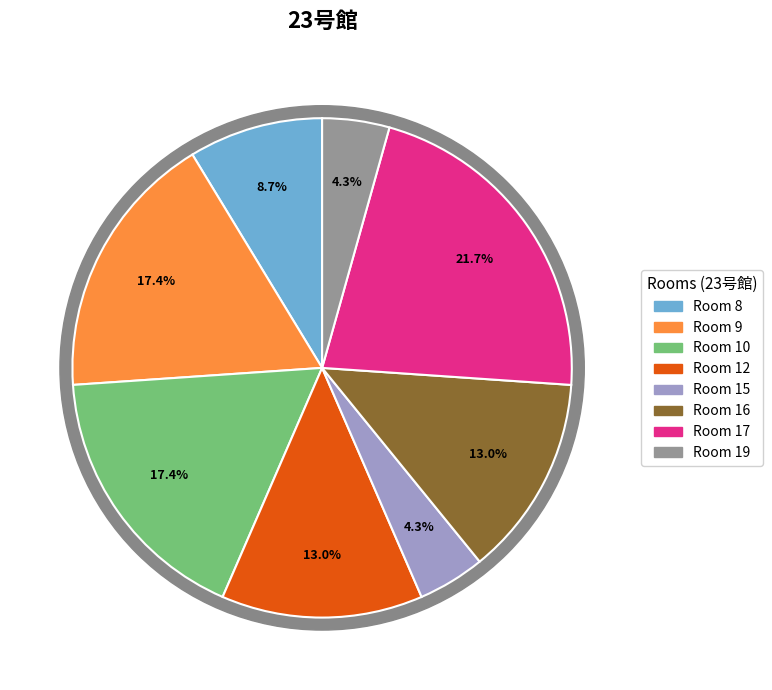

What percentage is the 16 slice, to the nearest percent?

13%